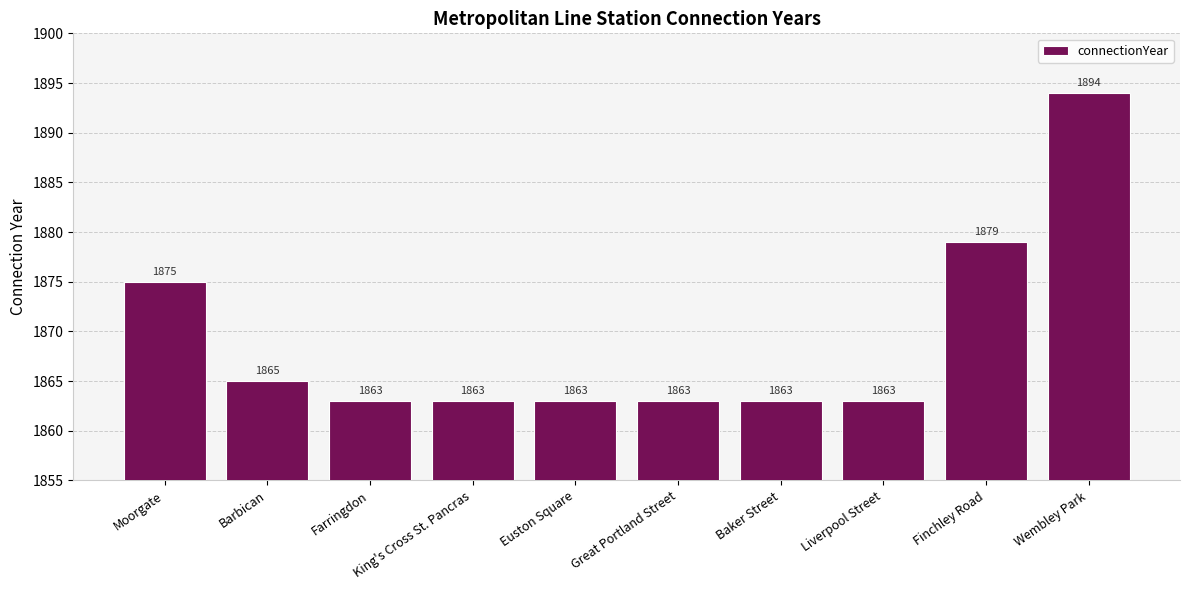

What is the label of the 5th bar from the right?

Great Portland Street